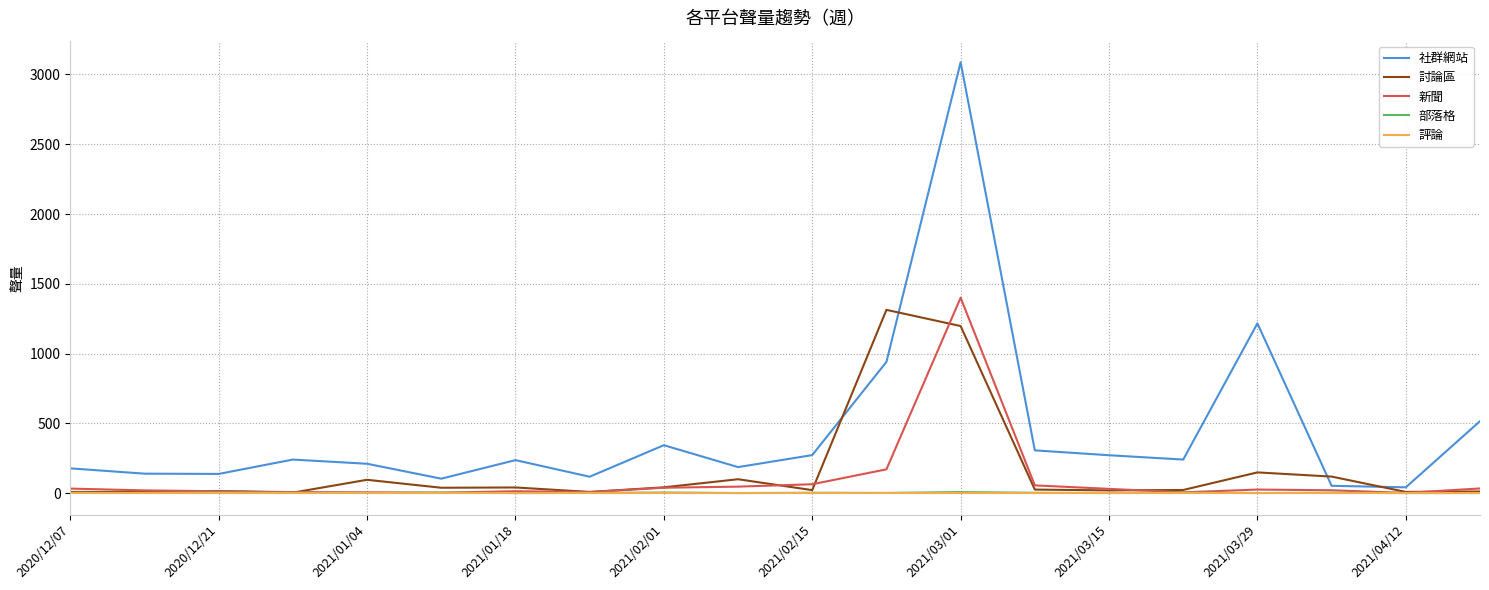

What is the maximum value shown in the chart?

3088